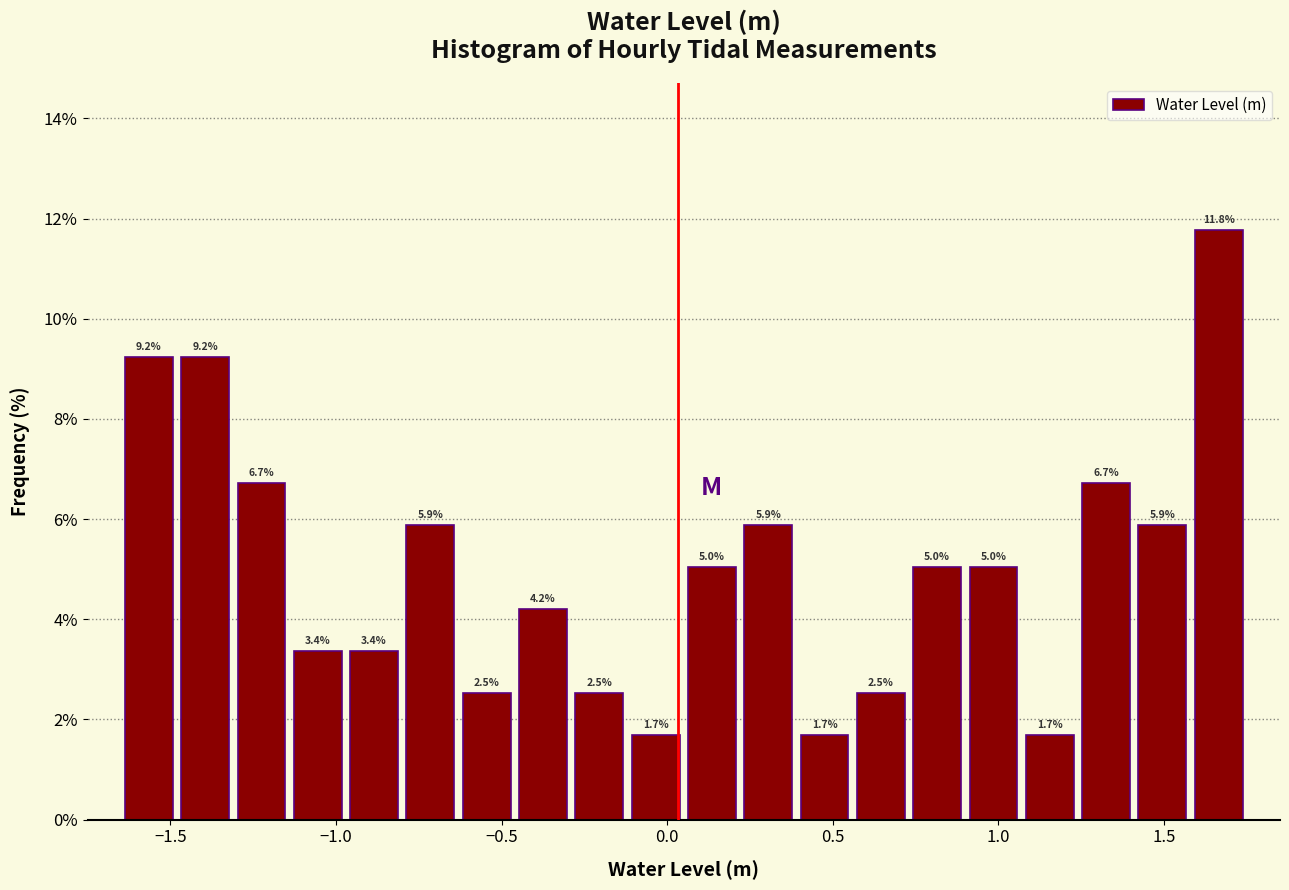

Read against the x-axis, roughly where is the centre of the tallest bar?

1.65